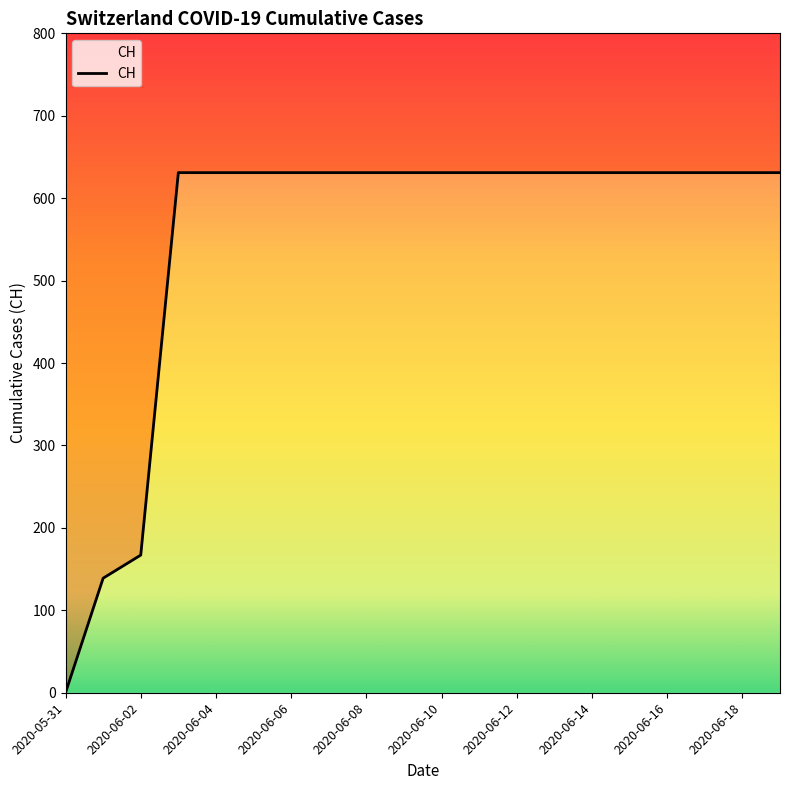

What is the sum of all values?

11033